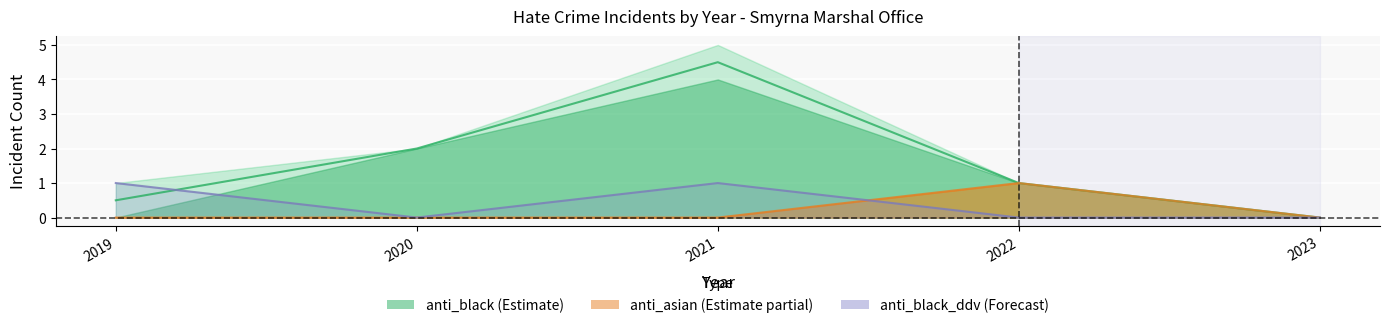

Reading right to left, extract all data points from this chart.

anti_black_violent: 2023=0.0	2022=1.0	2021=4.5	2020=2.0	2019=0.5
anti_asian_violent: 2023=0.0	2022=1.0	2021=0.0	2020=0.0	2019=0.0
anti_black_destruction_damage_vandalism: 2023=0.0	2022=0.0	2021=1.0	2020=0.0	2019=1.0